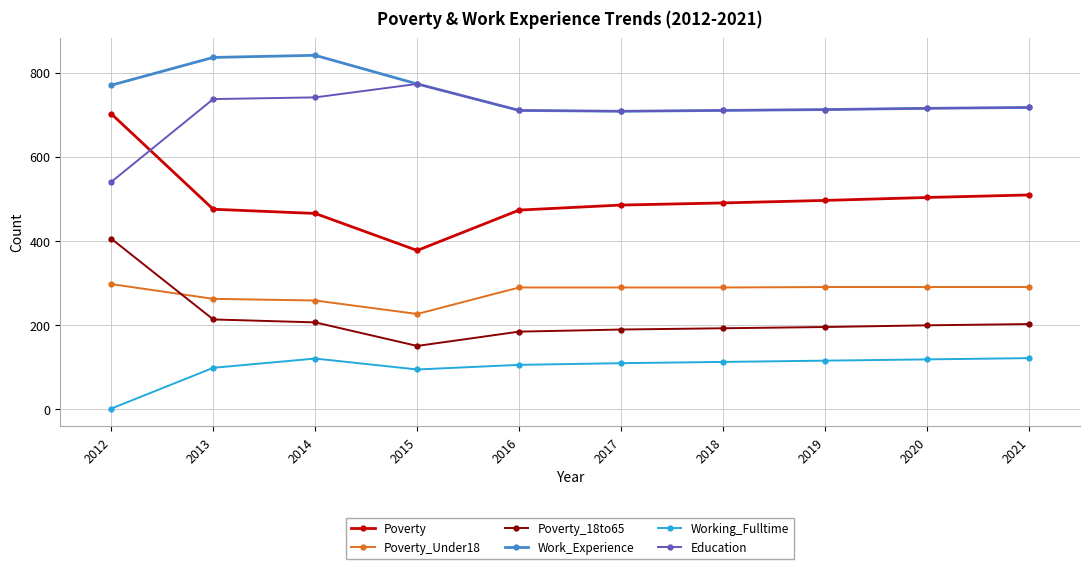

Which series has the widest spread of values?

Poverty